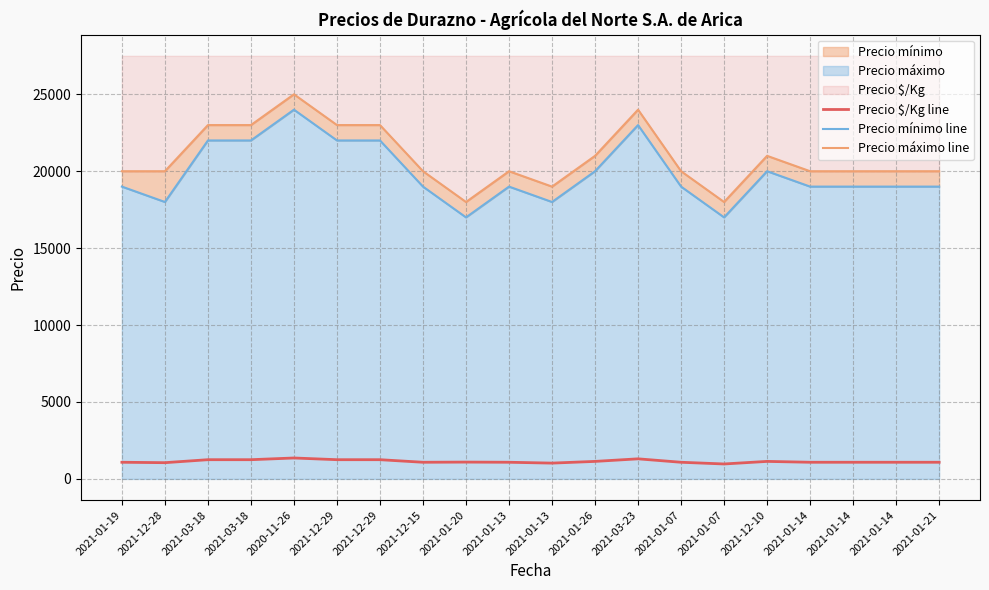

Reading left to right, list all the values displayed in this chart.

Precio $/Kg line: 2021-01-19=1083	2021-12-28=1056	2021-03-18=1250	2021-03-18=1250	2020-11-26=1361	2021-12-29=1250	2021-12-29=1250	2021-12-15=1083	2021-01-20=1094	2021-01-13=1083	2021-01-13=1028	2021-01-26=1139	2021-03-23=1306	2021-01-07=1083	2021-01-07=972	2021-12-10=1139	2021-01-14=1083	2021-01-14=1083	2021-01-14=1083	2021-01-21=1083
Precio mínimo line: 2021-01-19=19000	2021-12-28=18000	2021-03-18=22000	2021-03-18=22000	2020-11-26=24000	2021-12-29=22000	2021-12-29=22000	2021-12-15=19000	2021-01-20=17000	2021-01-13=19000	2021-01-13=18000	2021-01-26=20000	2021-03-23=23000	2021-01-07=19000	2021-01-07=17000	2021-12-10=20000	2021-01-14=19000	2021-01-14=19000	2021-01-14=19000	2021-01-21=19000
Precio máximo line: 2021-01-19=20000	2021-12-28=20000	2021-03-18=23000	2021-03-18=23000	2020-11-26=25000	2021-12-29=23000	2021-12-29=23000	2021-12-15=20000	2021-01-20=18000	2021-01-13=20000	2021-01-13=19000	2021-01-26=21000	2021-03-23=24000	2021-01-07=20000	2021-01-07=18000	2021-12-10=21000	2021-01-14=20000	2021-01-14=20000	2021-01-14=20000	2021-01-21=20000